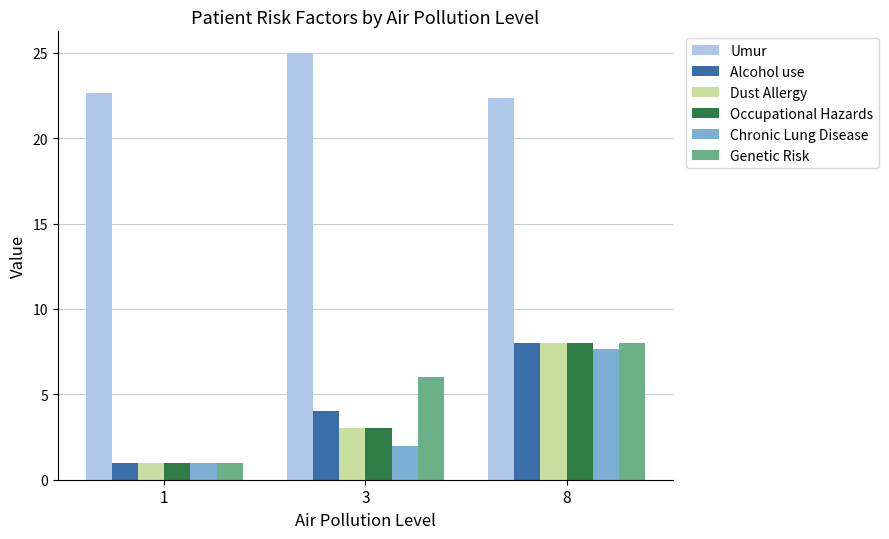

What are all the series names shown in the legend?

Umur, Alcohol use, Dust Allergy, Occupational Hazards, Chronic Lung Disease, Genetic Risk